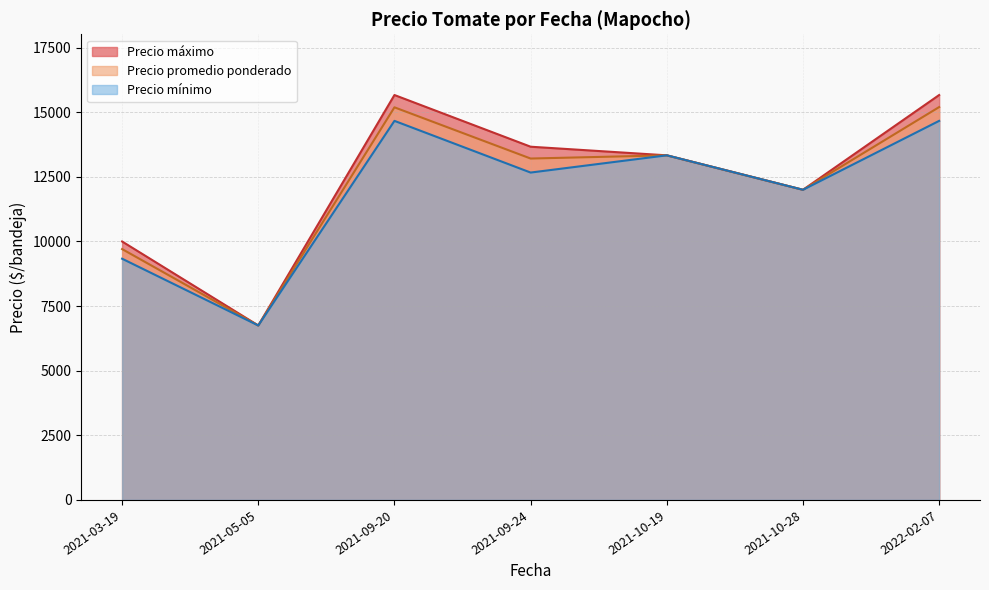

Which series has the largest total across all categories?

Precio máximo